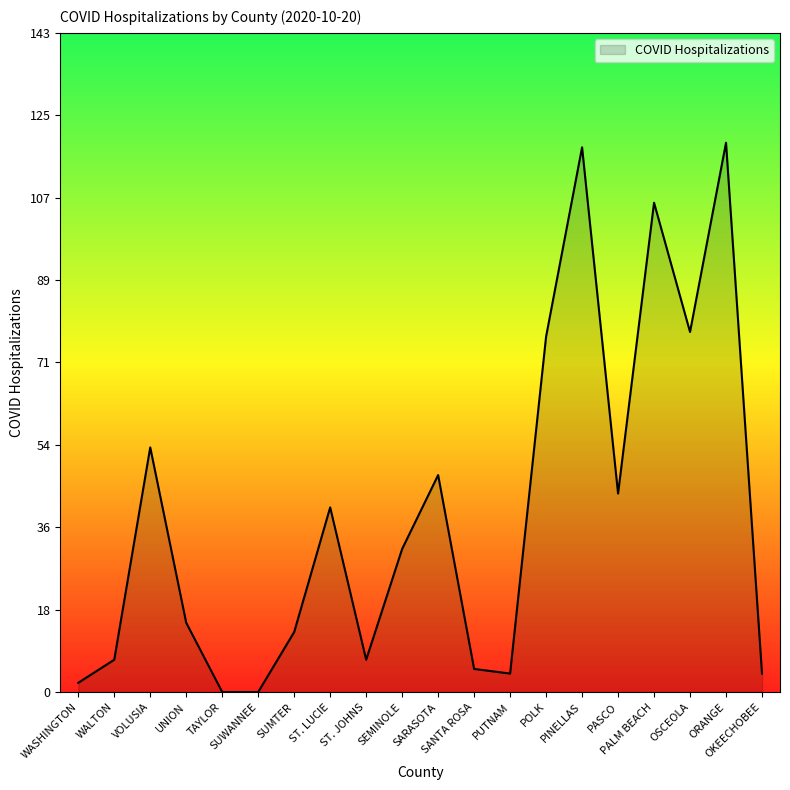

What is the maximum value shown in the chart?

119